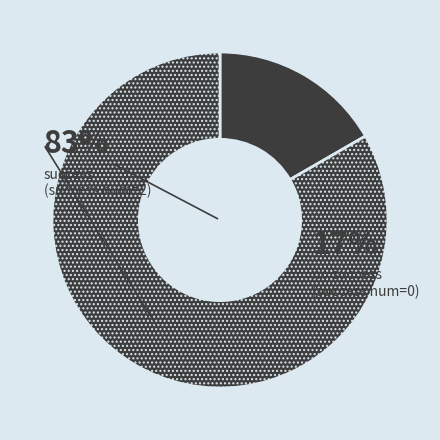

Rank the categories by value from lowest to highest.

2, 0